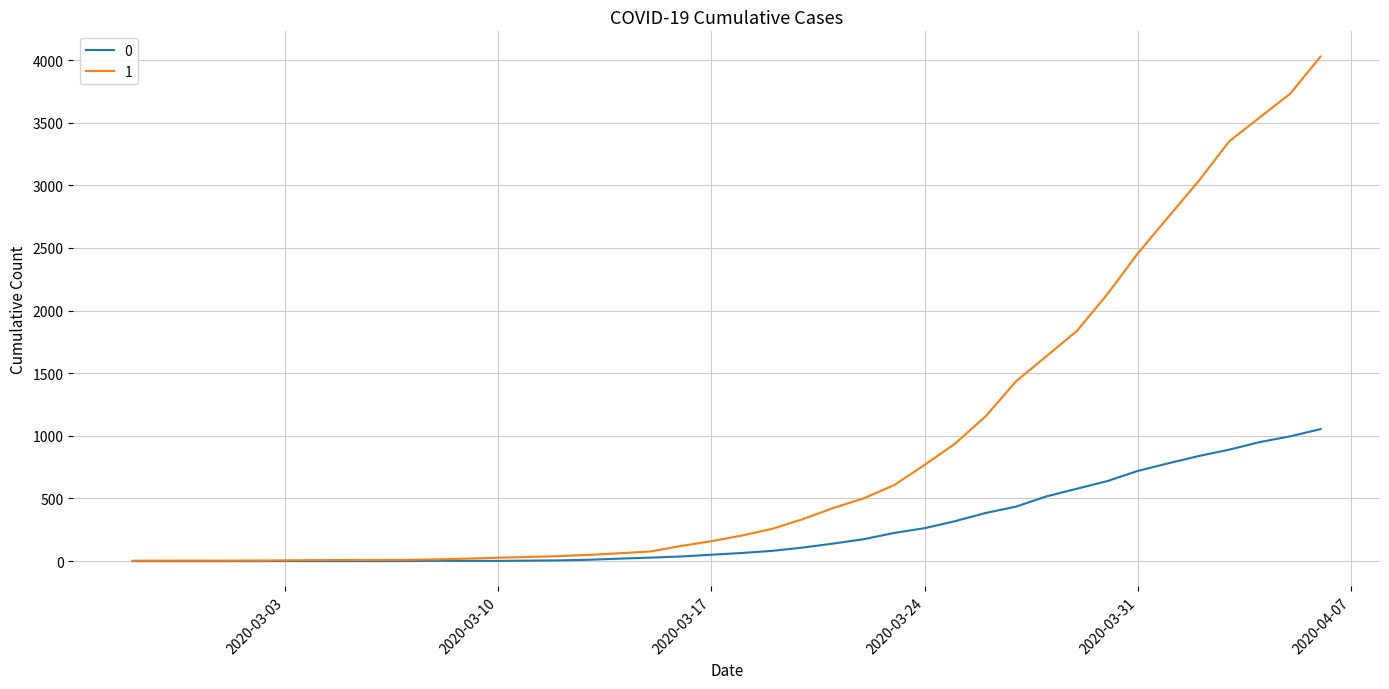

List the series in order of their overall mean, lowest first.

0, 1